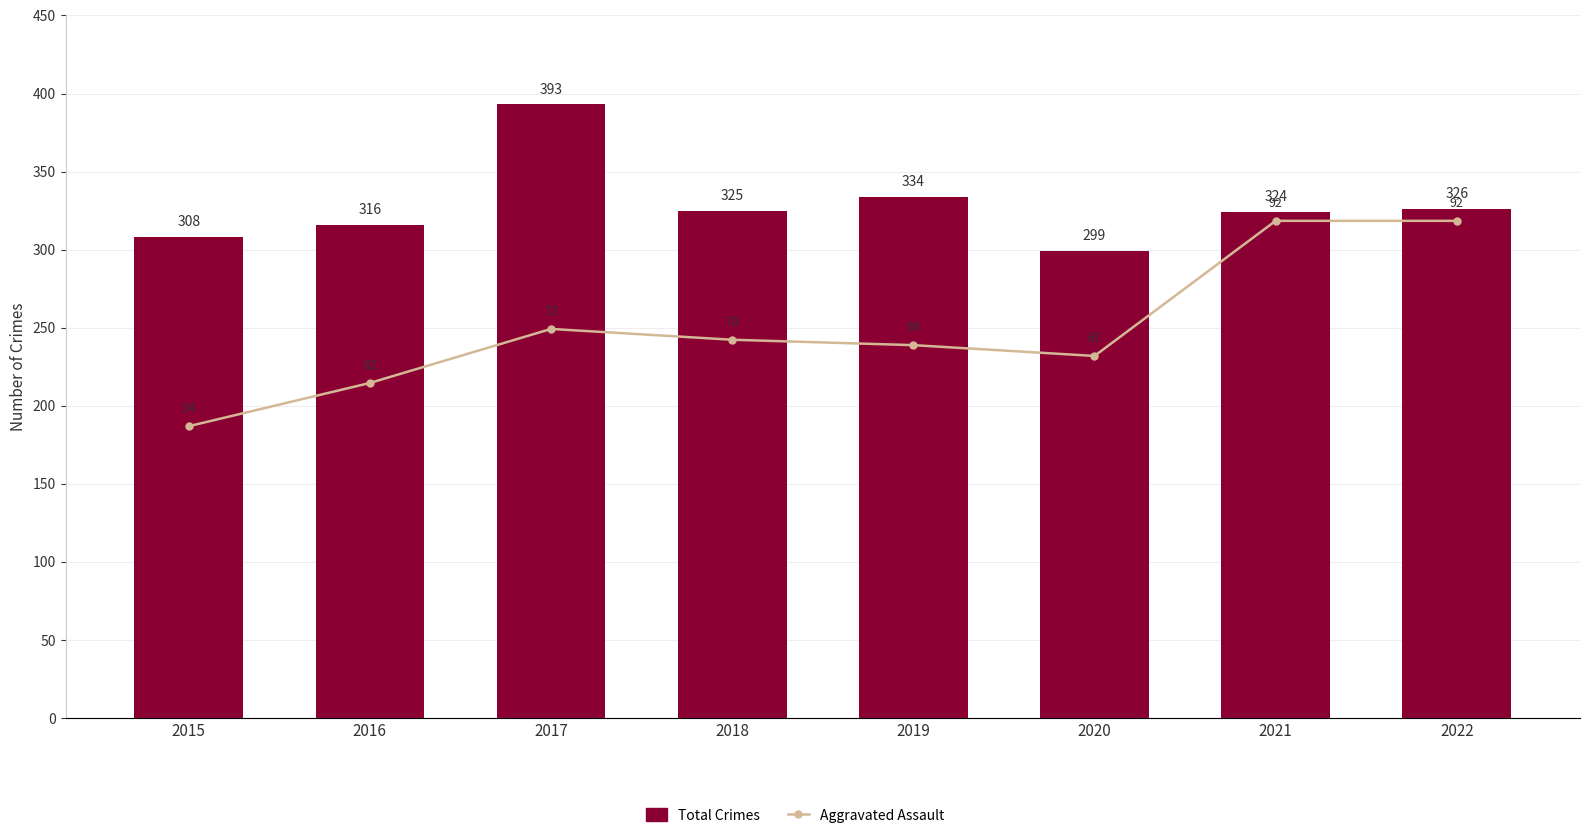

What is the difference between the second highest and second lowest values in the Aggravated Assault series?

30